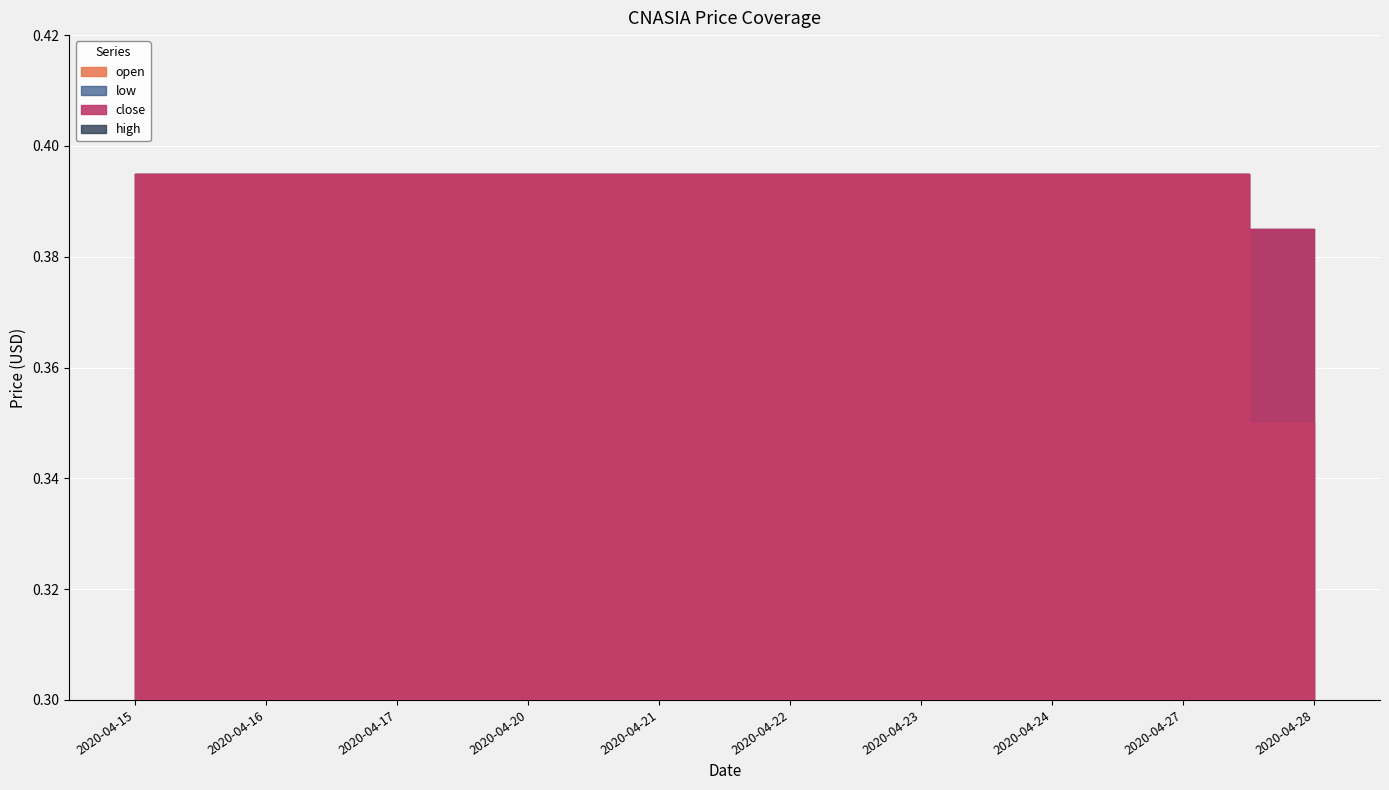

Reading left to right, list all the values displayed in this chart.

open: 2020-04-15=0.4	2020-04-16=0.4	2020-04-17=0.4	2020-04-20=0.4	2020-04-21=0.4	2020-04-22=0.4	2020-04-23=0.4	2020-04-24=0.4	2020-04-27=0.4	2020-04-28=0.4
high: 2020-04-15=0.4	2020-04-16=0.4	2020-04-17=0.4	2020-04-20=0.4	2020-04-21=0.4	2020-04-22=0.4	2020-04-23=0.4	2020-04-24=0.4	2020-04-27=0.4	2020-04-28=0.3
low: 2020-04-15=0.4	2020-04-16=0.4	2020-04-17=0.4	2020-04-20=0.4	2020-04-21=0.4	2020-04-22=0.4	2020-04-23=0.4	2020-04-24=0.4	2020-04-27=0.4	2020-04-28=0.4
close: 2020-04-15=0.4	2020-04-16=0.4	2020-04-17=0.4	2020-04-20=0.4	2020-04-21=0.4	2020-04-22=0.4	2020-04-23=0.4	2020-04-24=0.4	2020-04-27=0.4	2020-04-28=0.3